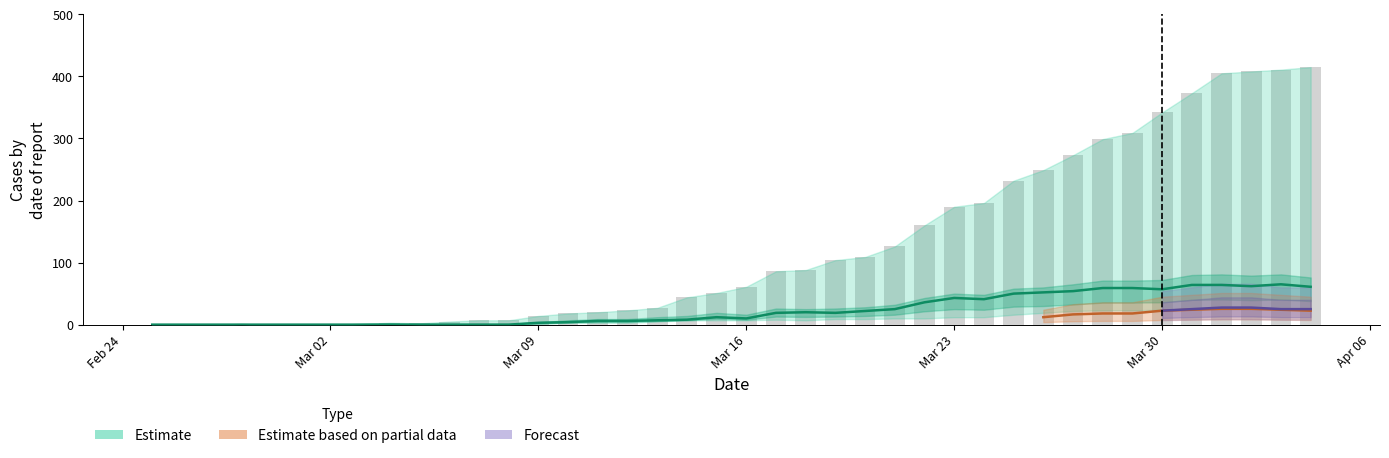

Reading left to right, transcribe all the data shown in this chart.

0	0	0	0	0	0	0	0	0	0	0	0	0	3	4	6	6	7	8	12	10	19	20	19	22	25	36	43	41	50	52	54	59	59	57	64	64	62	65	61